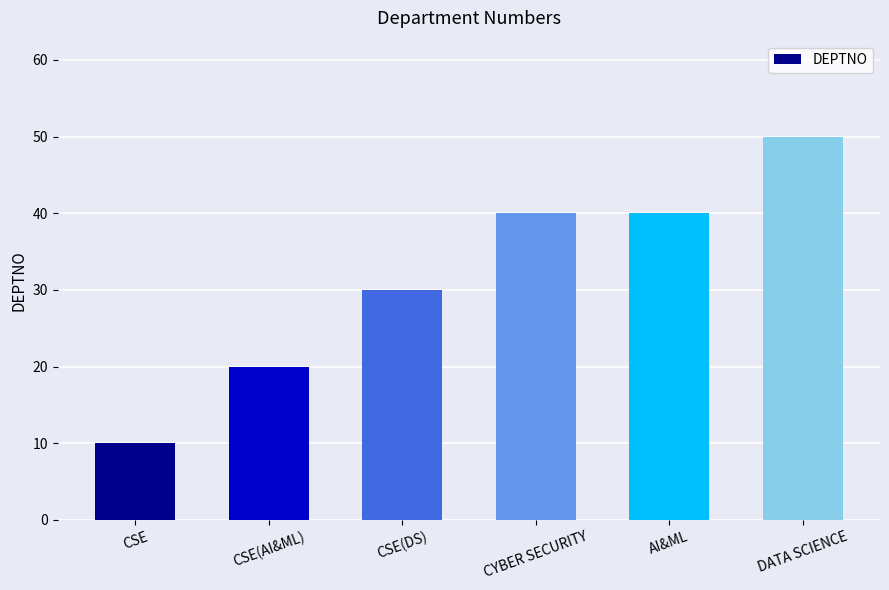

What is the sum of all values?

190